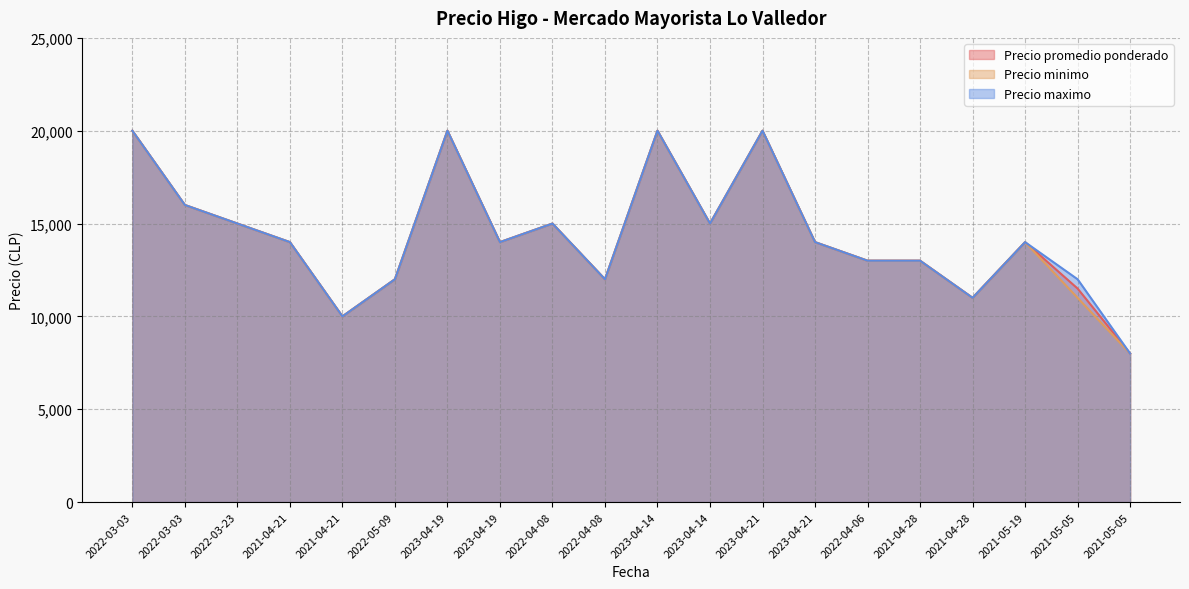

What is the highest value of the Precio maximo series?

20000